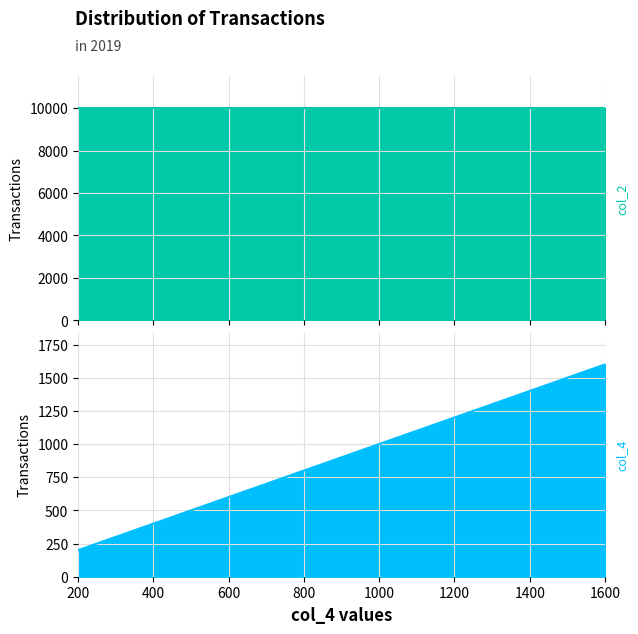

Reading right to left, what are all the values shown in this chart?

1600	1400	1200	1000	800	600	400	200